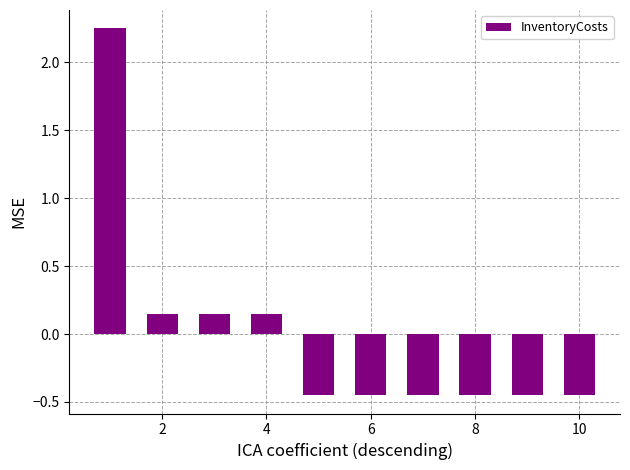

What is the difference between the maximum and minimum values?

2.7